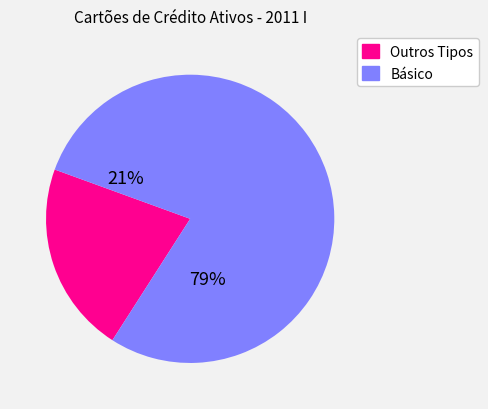

What is the smallest slice in the pie chart?

Outros